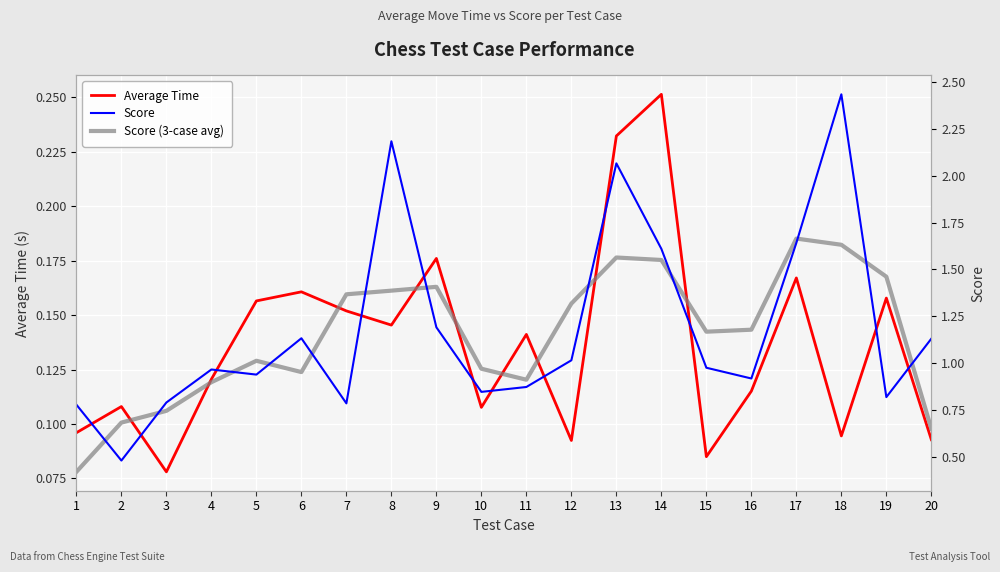

Reading right to left, list all the values displayed in this chart.

Average Time: 20=0.1	19=0.2	18=0.1	17=0.2	16=0.1	15=0.1	14=0.3	13=0.2	12=0.1	11=0.1	10=0.1	9=0.2	8=0.1	7=0.2	6=0.2	5=0.2	4=0.1	3=0.1	2=0.1	1=0.1
Score: 20=1.1	19=0.8	18=2.4	17=1.6	16=0.9	15=1.0	14=1.6	13=2.1	12=1.0	11=0.9	10=0.8	9=1.2	8=2.2	7=0.8	6=1.1	5=0.9	4=1.0	3=0.8	2=0.5	1=0.8
Score (3-case avg): 20=0.6	19=1.5	18=1.6	17=1.7	16=1.2	15=1.2	14=1.6	13=1.6	12=1.3	11=0.9	10=1.0	9=1.4	8=1.4	7=1.4	6=1.0	5=1.0	4=0.9	3=0.7	2=0.7	1=0.4